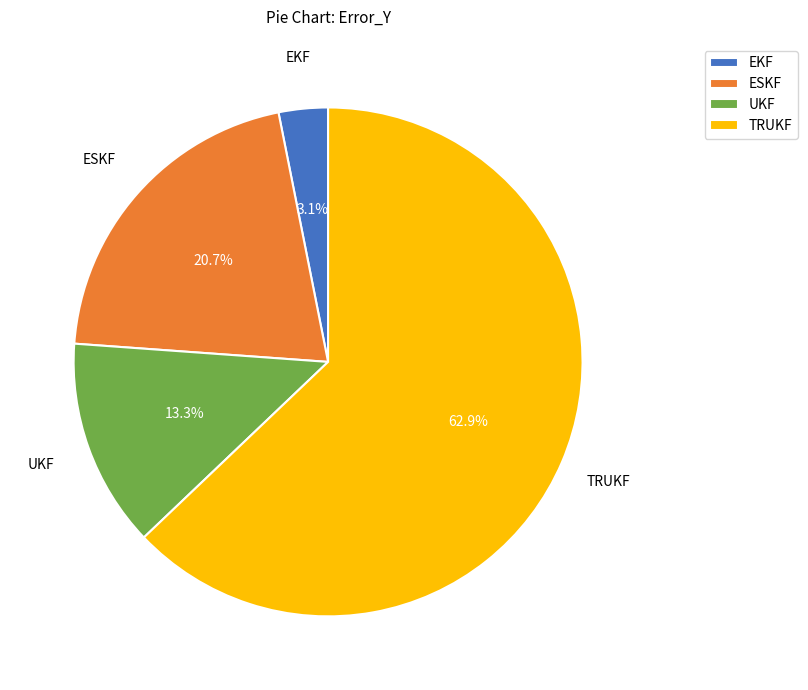

Does ESKF account for over 50% of the chart?

No